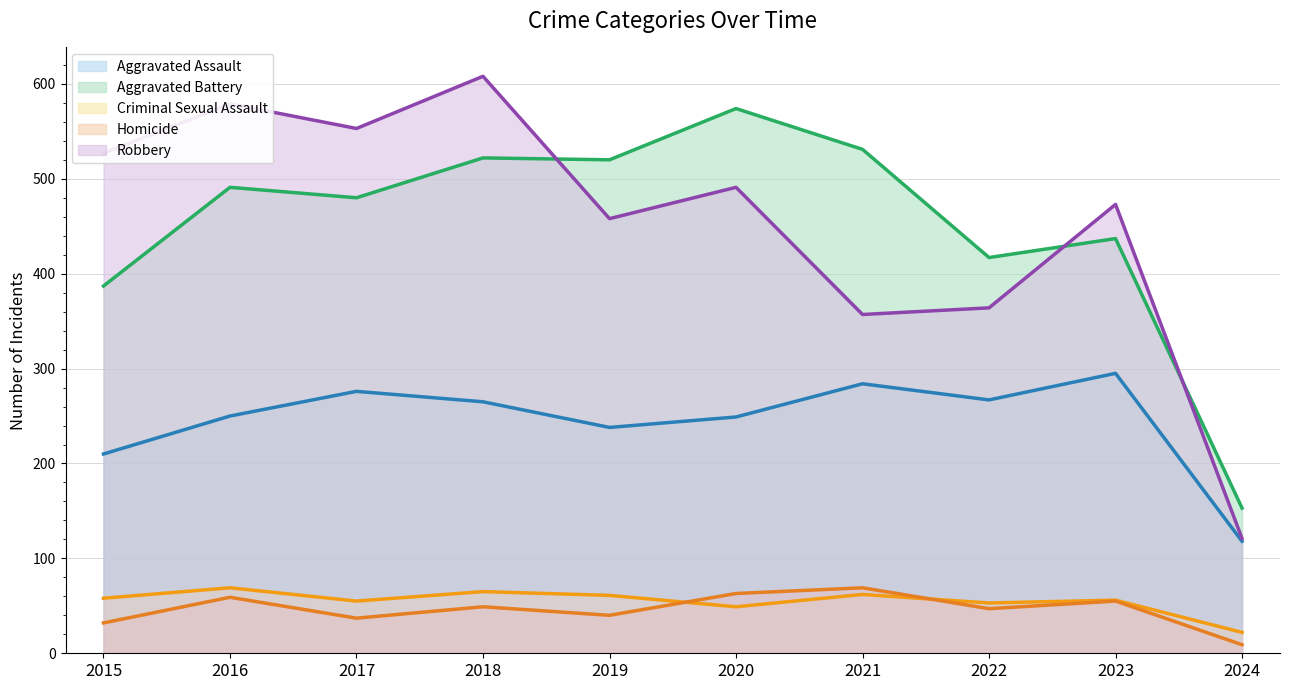

Rank the series by their maximum value, from lowest to highest.

Criminal Sexual Assault (trend), Homicide (trend), Aggravated Assault (trend), Aggravated Battery (trend), Robbery (trend)